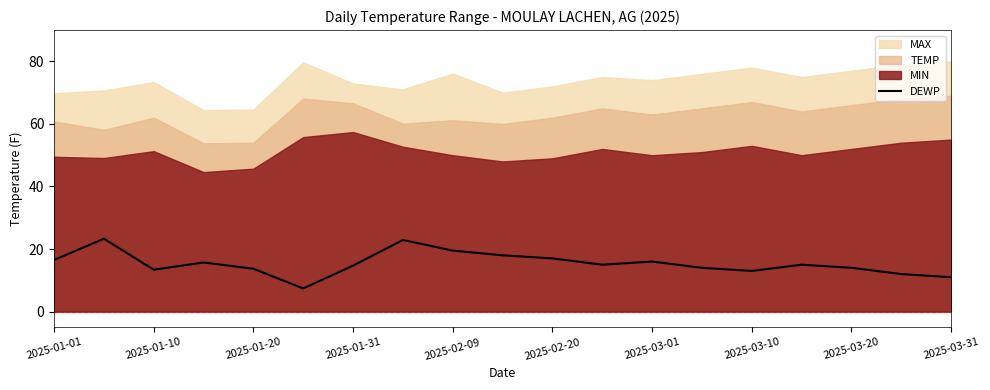

True or false: DEWP has a value of 11.0 at 2025-03-31.

True